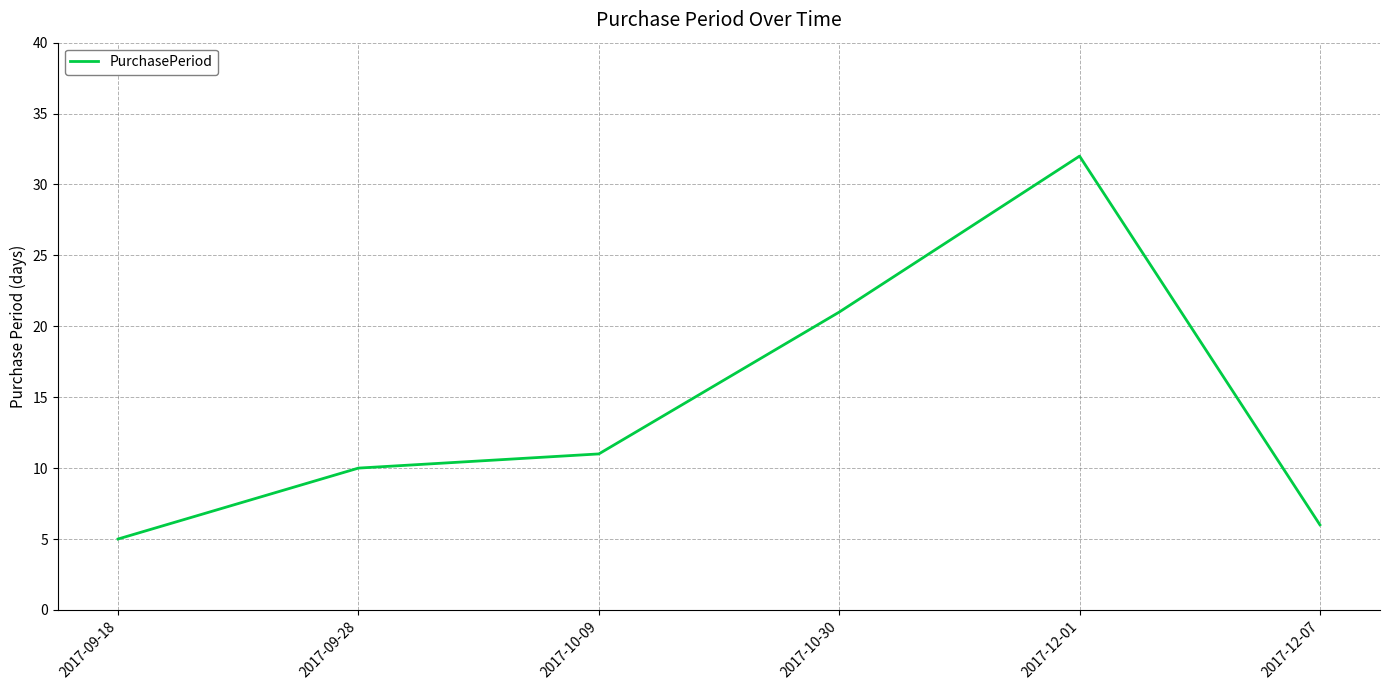

At which category does the chart reach its peak across all series?

2017-12-01